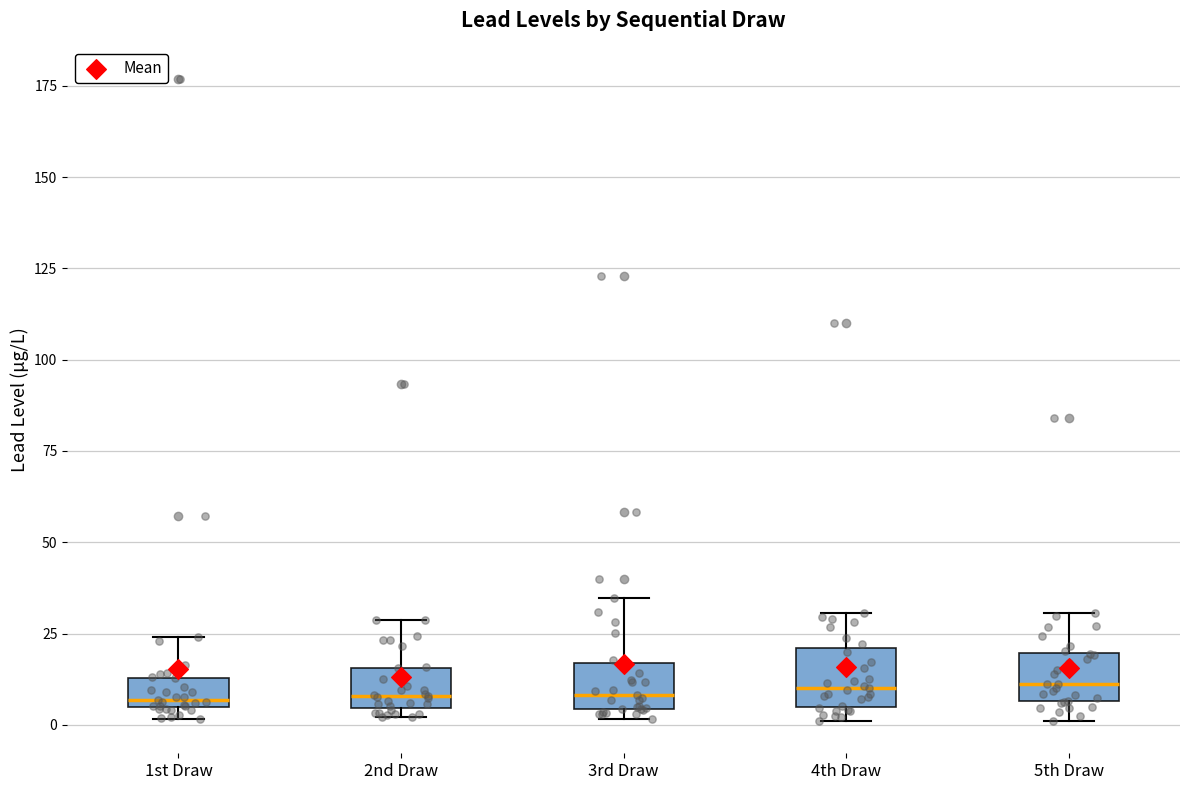

Reading left to right, read every box against the y-axis: the position of its median line, the range the box covers, and the ends of its whiskers. The values are not printed on the chart, so give them approximately, as read against the axis.

1st Draw: median 5 (just above the box's lower edge), box 5 to 15, whiskers 0 to 25
2nd Draw: median 10, box 5 to 15, whiskers 0 to 30
3rd Draw: median 10, box 5 to 15, whiskers 0 to 35
4th Draw: median 10, box 5 to 20, whiskers 0 to 30
5th Draw: median 10, box 5 to 20, whiskers 0 to 30